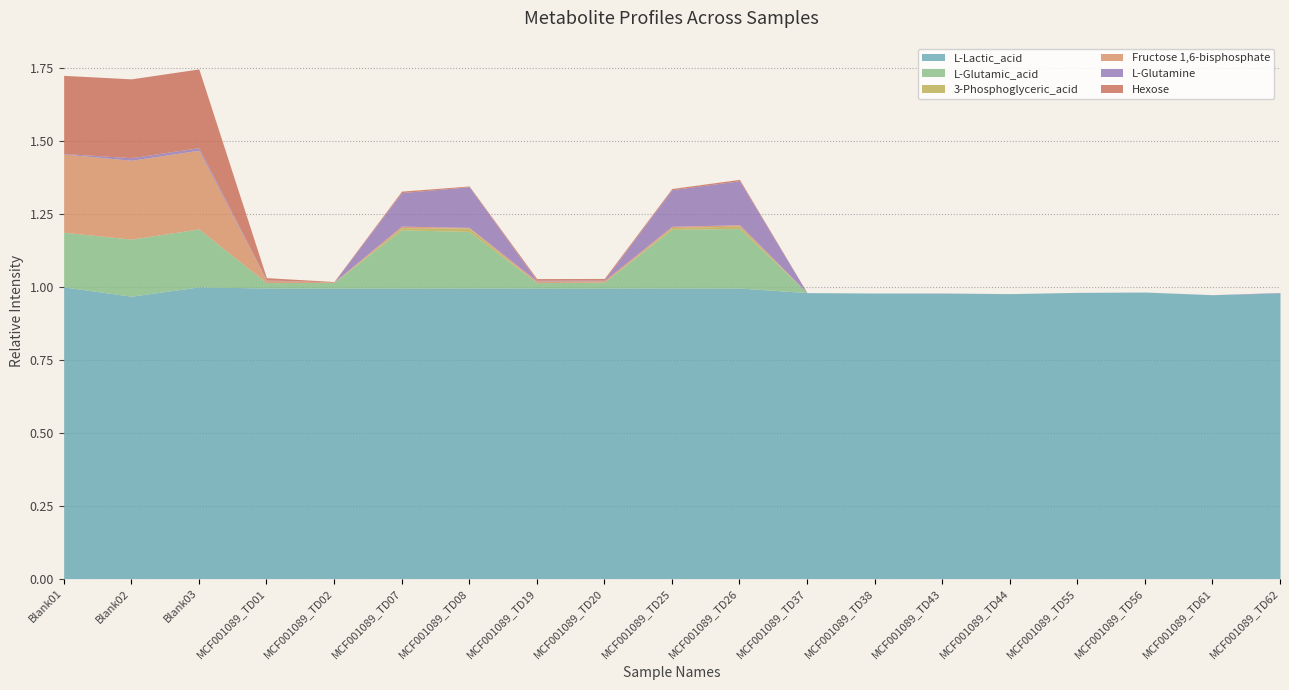

The Hexose series shows -0.0 at MCF001089_TD37. True or false?

True